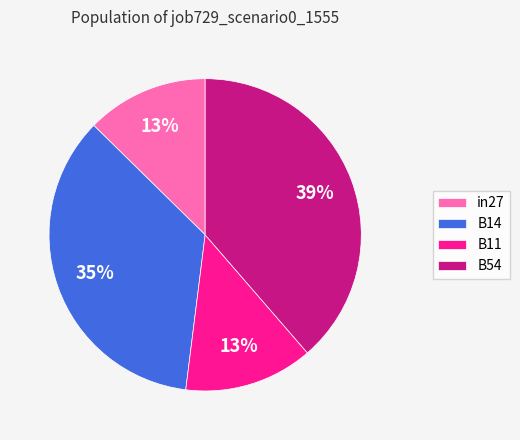

Does B11 account for over 50% of the chart?

No